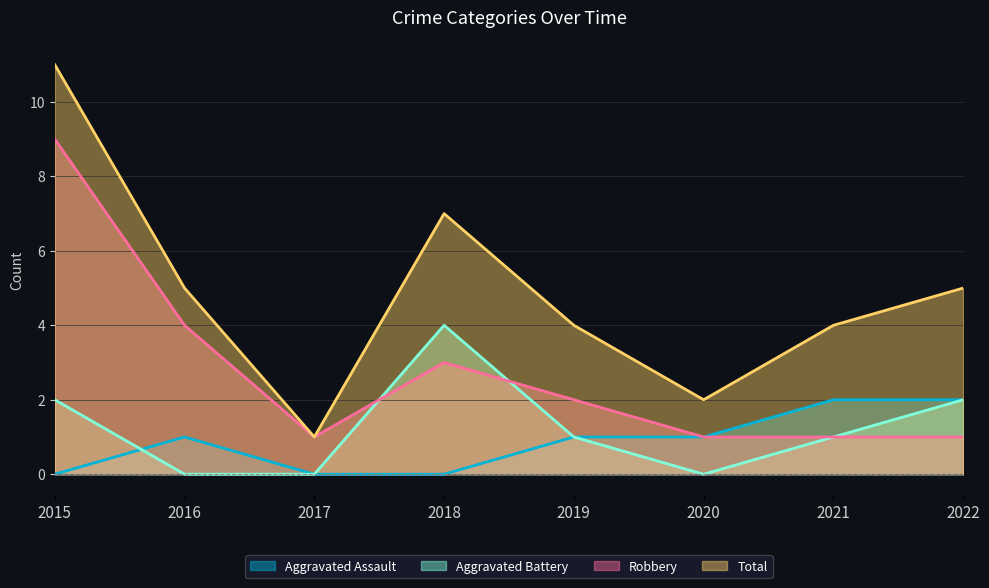

Is the value of Robbery at 2021 greater than the value of Aggravated Assault at 2019?

No